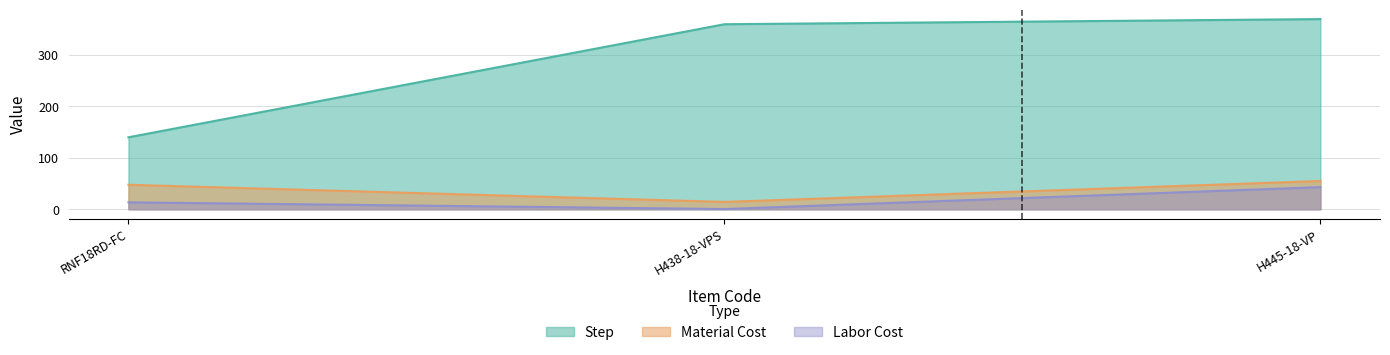

What are all the series names shown in the legend?

Step, Material Cost, Labor Cost